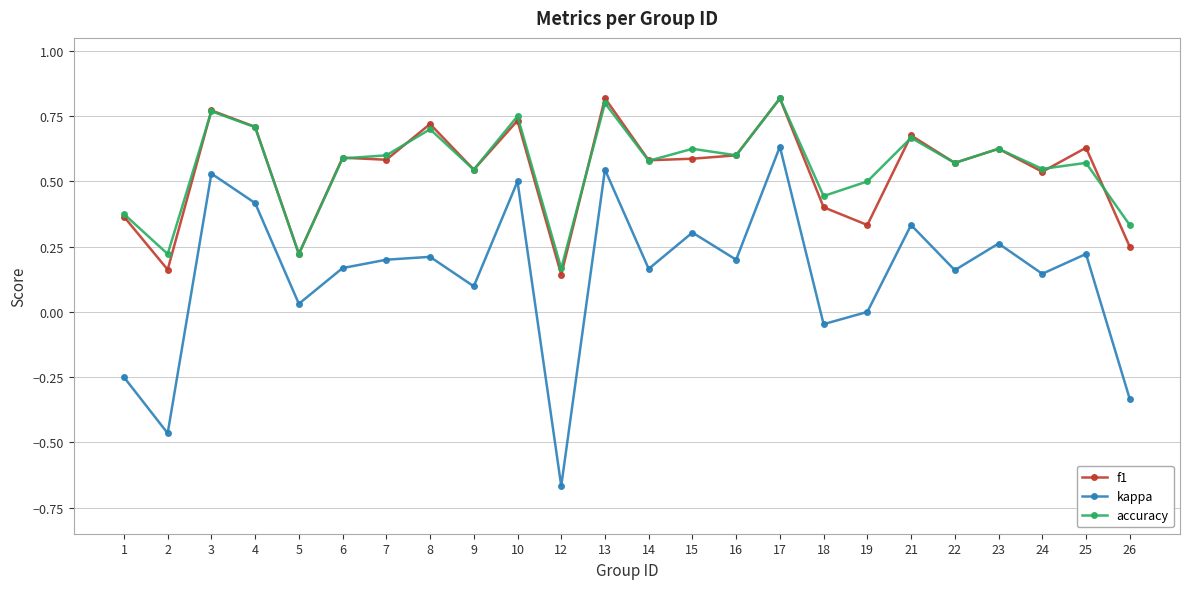

Where is f1 nearest to the value 0?

12